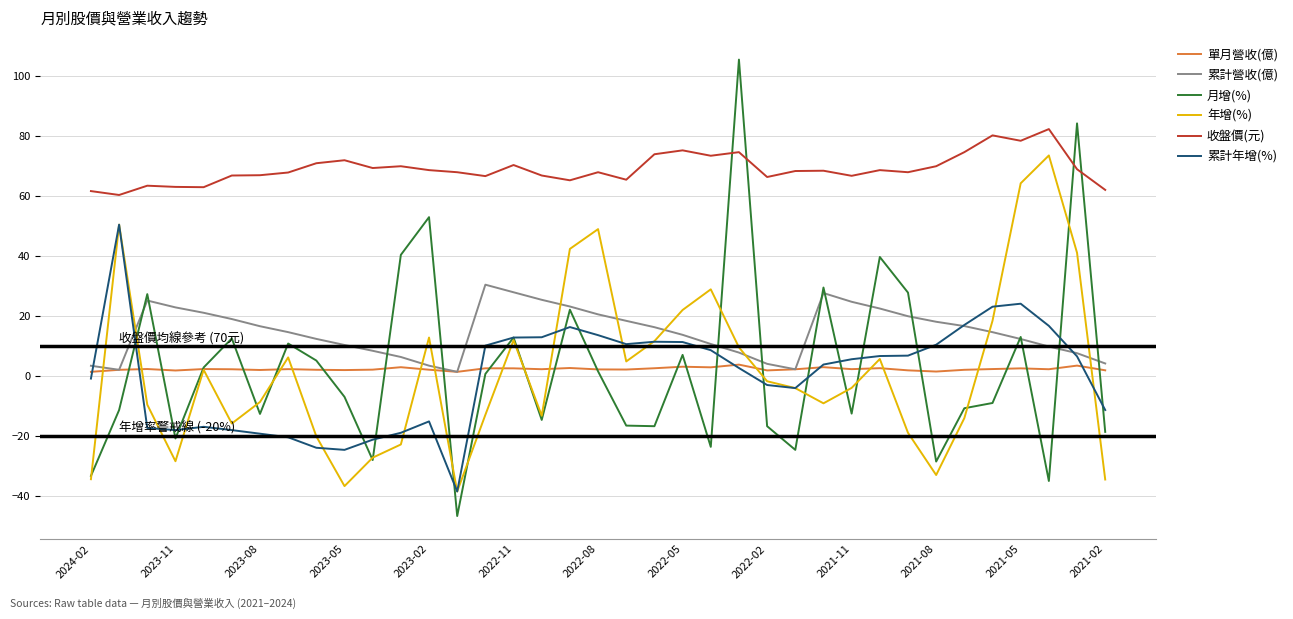

Which series has the widest spread of values?

月增(%)